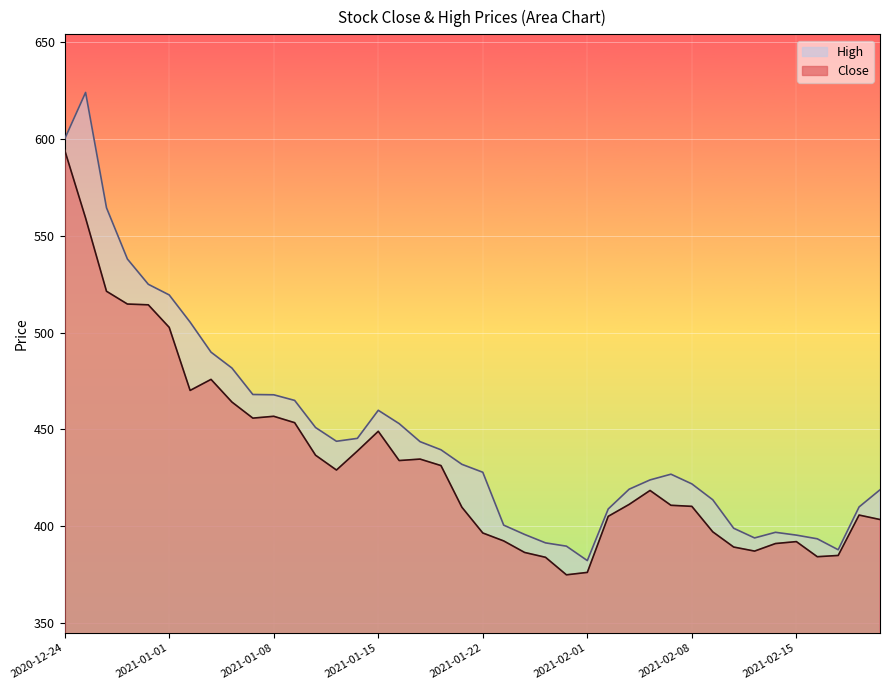

Which series has the widest spread of values?

High